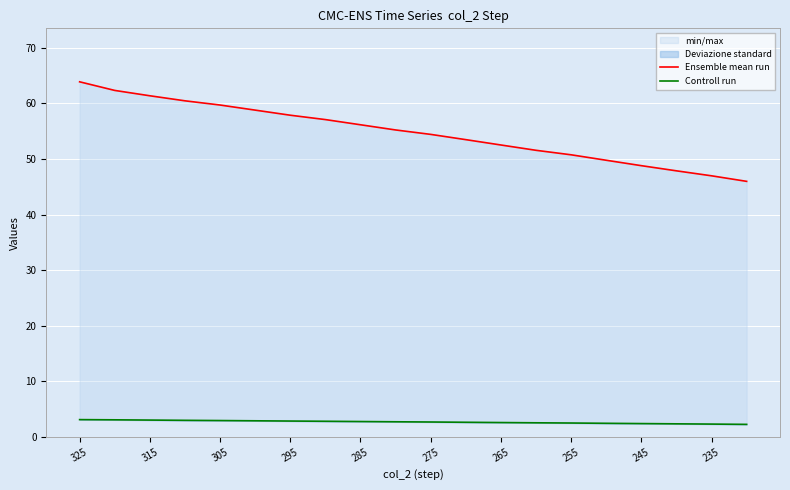

What is the maximum value for Ensemble mean run?

63.9